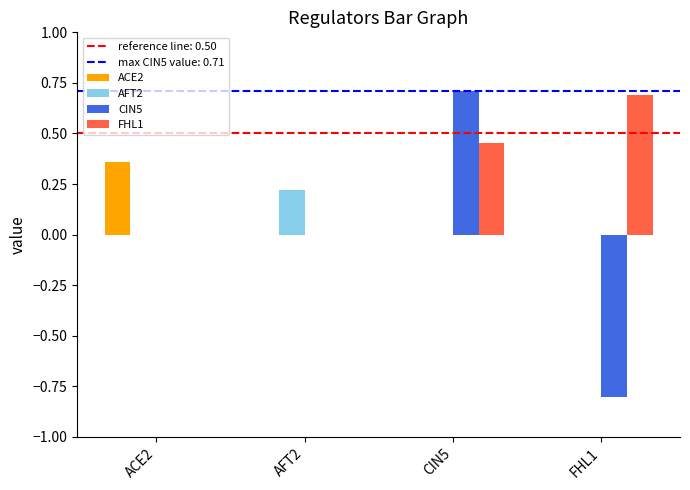

What is the maximum value shown in the chart?

0.7